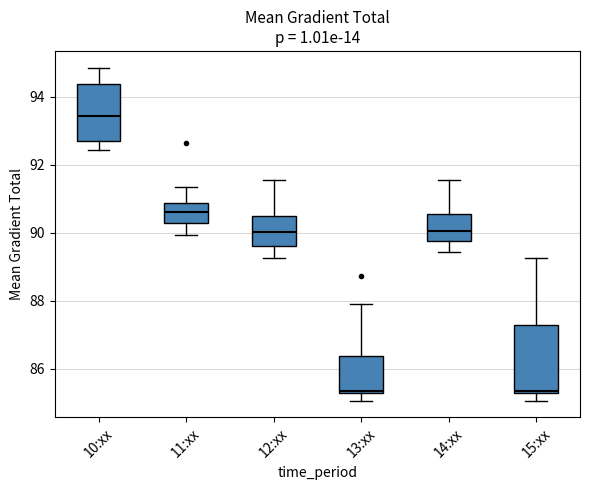

Which box's median line is the highest?

10:xx